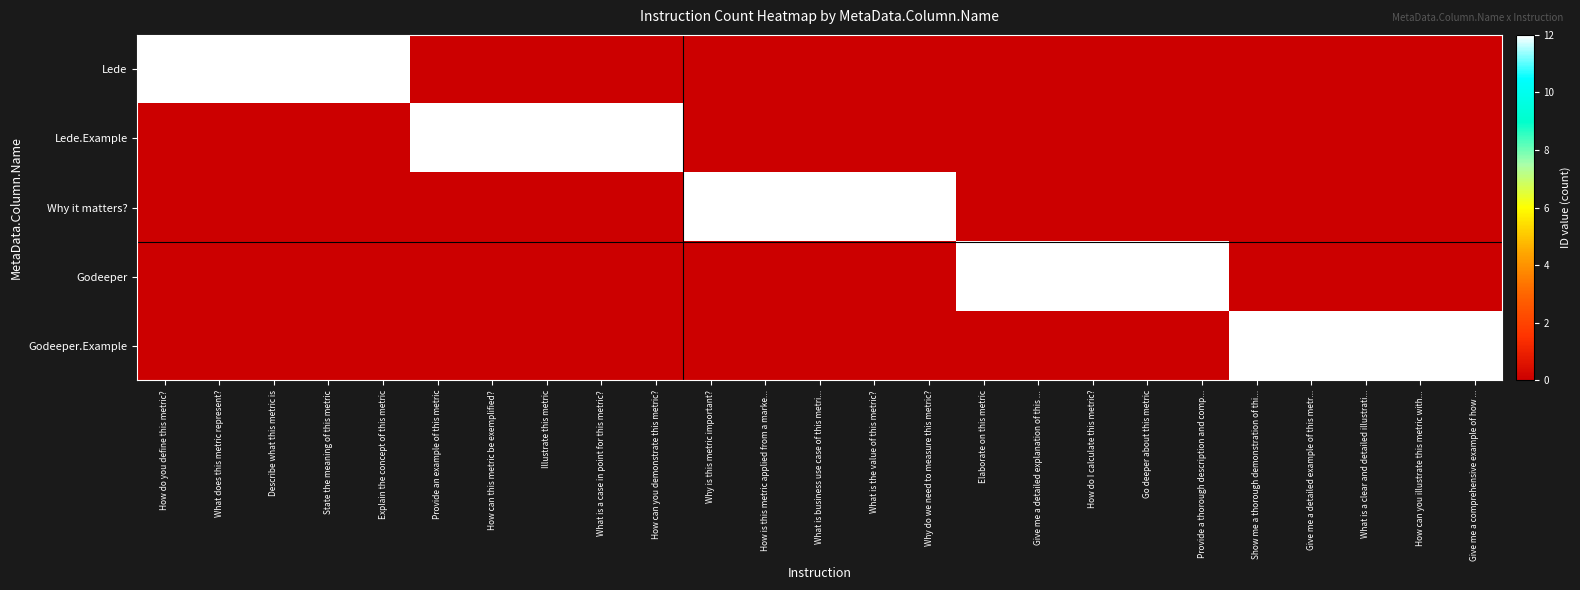

What is the greatest value displayed?

12